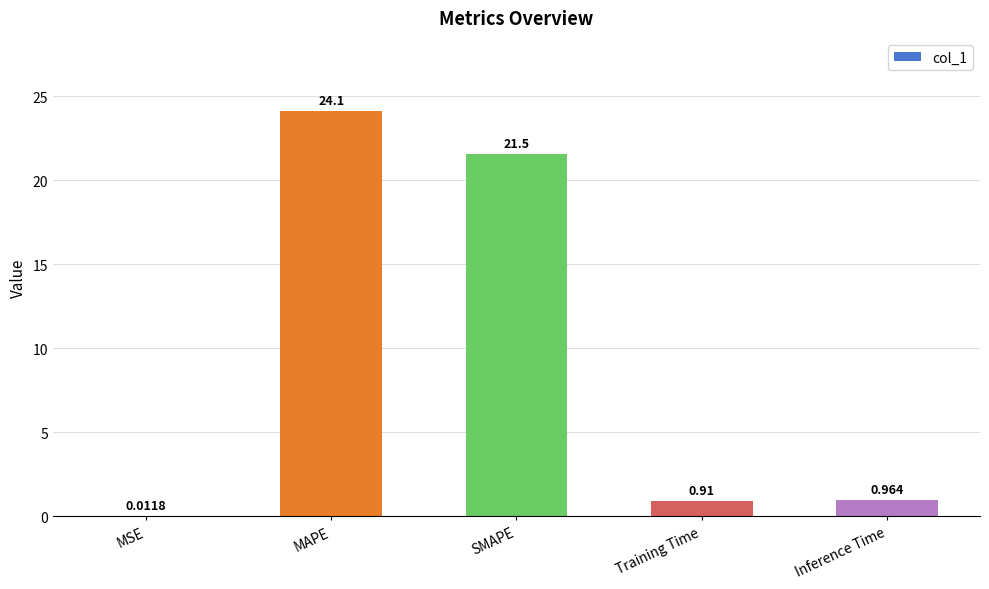

True or false: the data shows 21.5 at SMAPE.

True